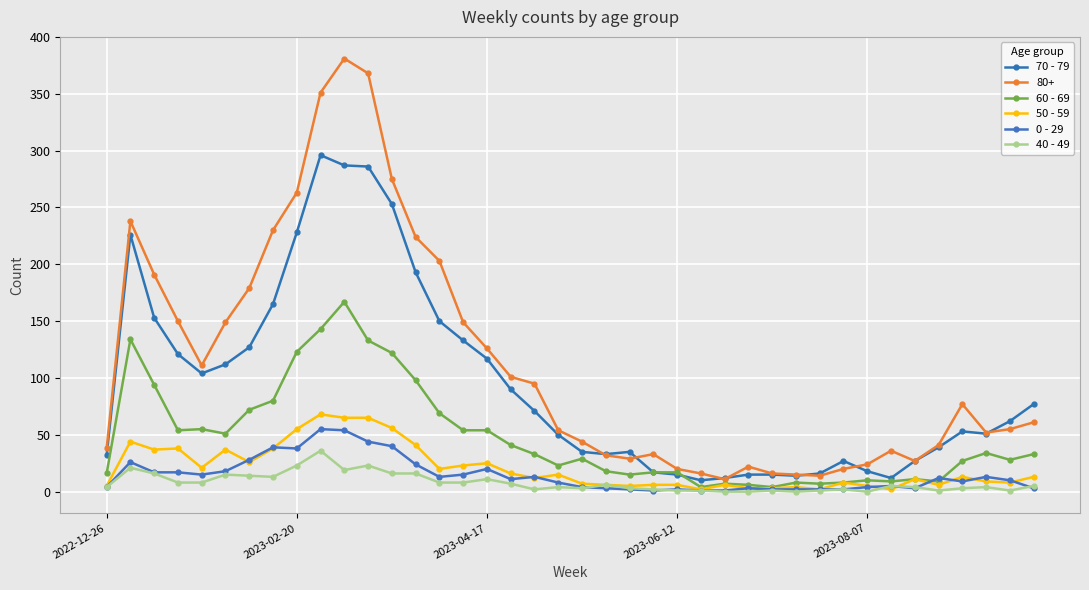

How many series are shown in this chart?

6